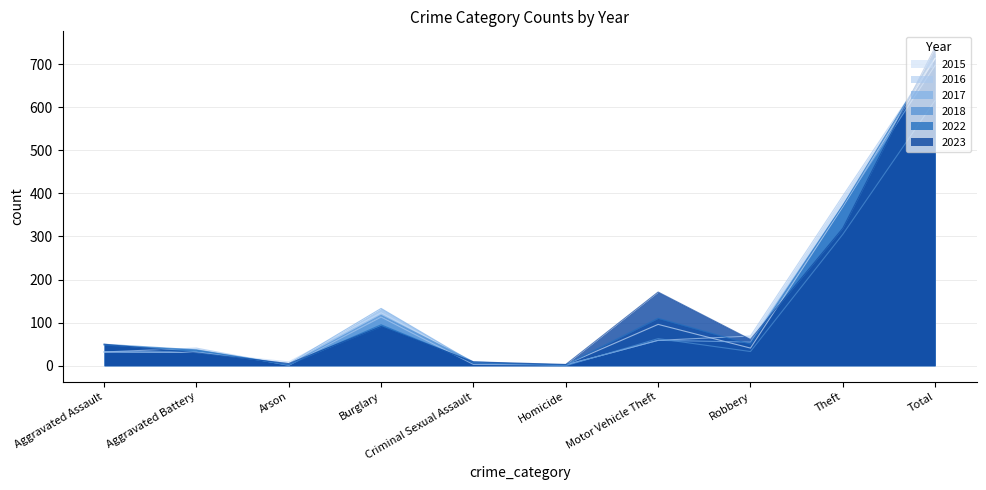

What is the label of the 2nd point from the left?

Aggravated Battery